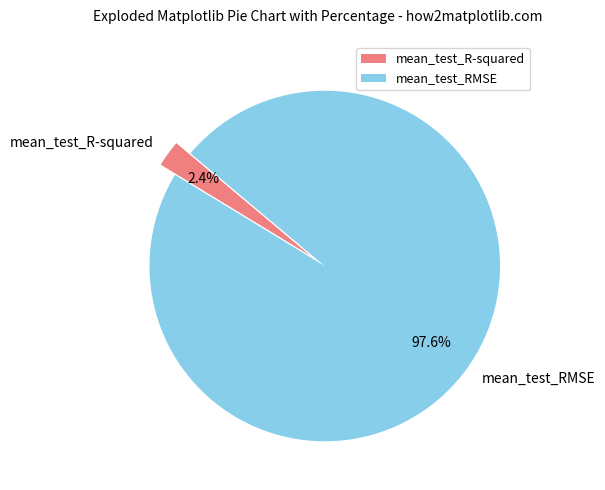

What is the total percentage of mean_test_R-squared and mean_test_RMSE?

100.0%